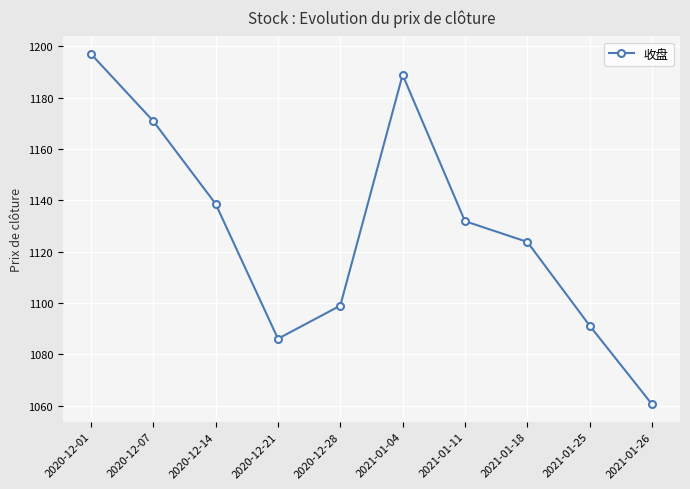

What is the change in value from 2020-12-21 to 2021-01-25?

+5.1